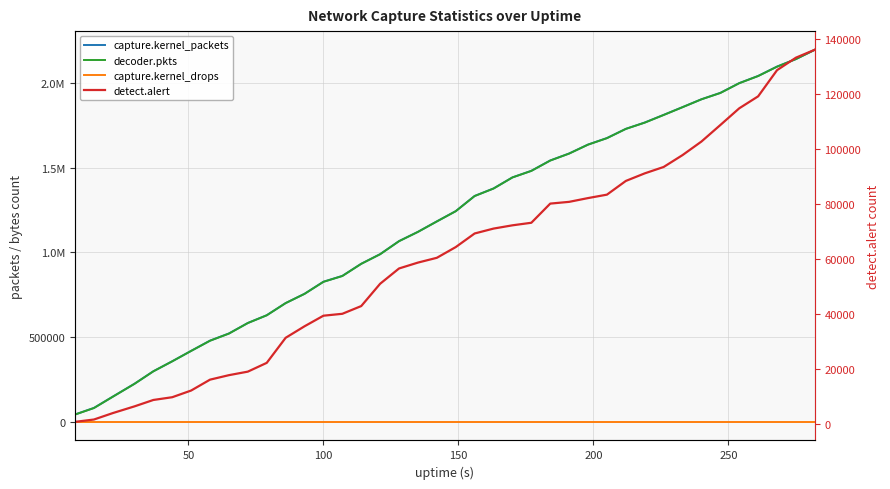

What is the minimum value for detect.alert?

755